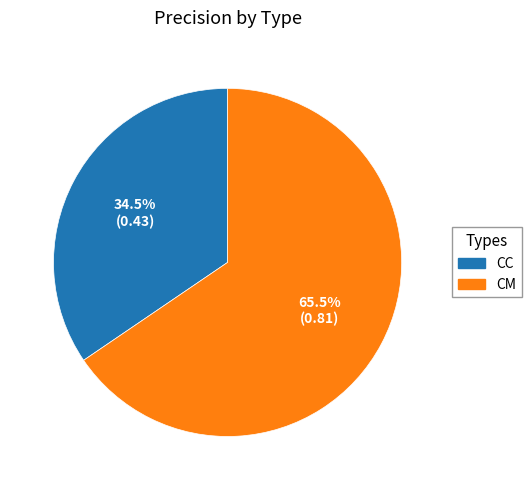

Rank the categories by value from highest to lowest.

CM, CC